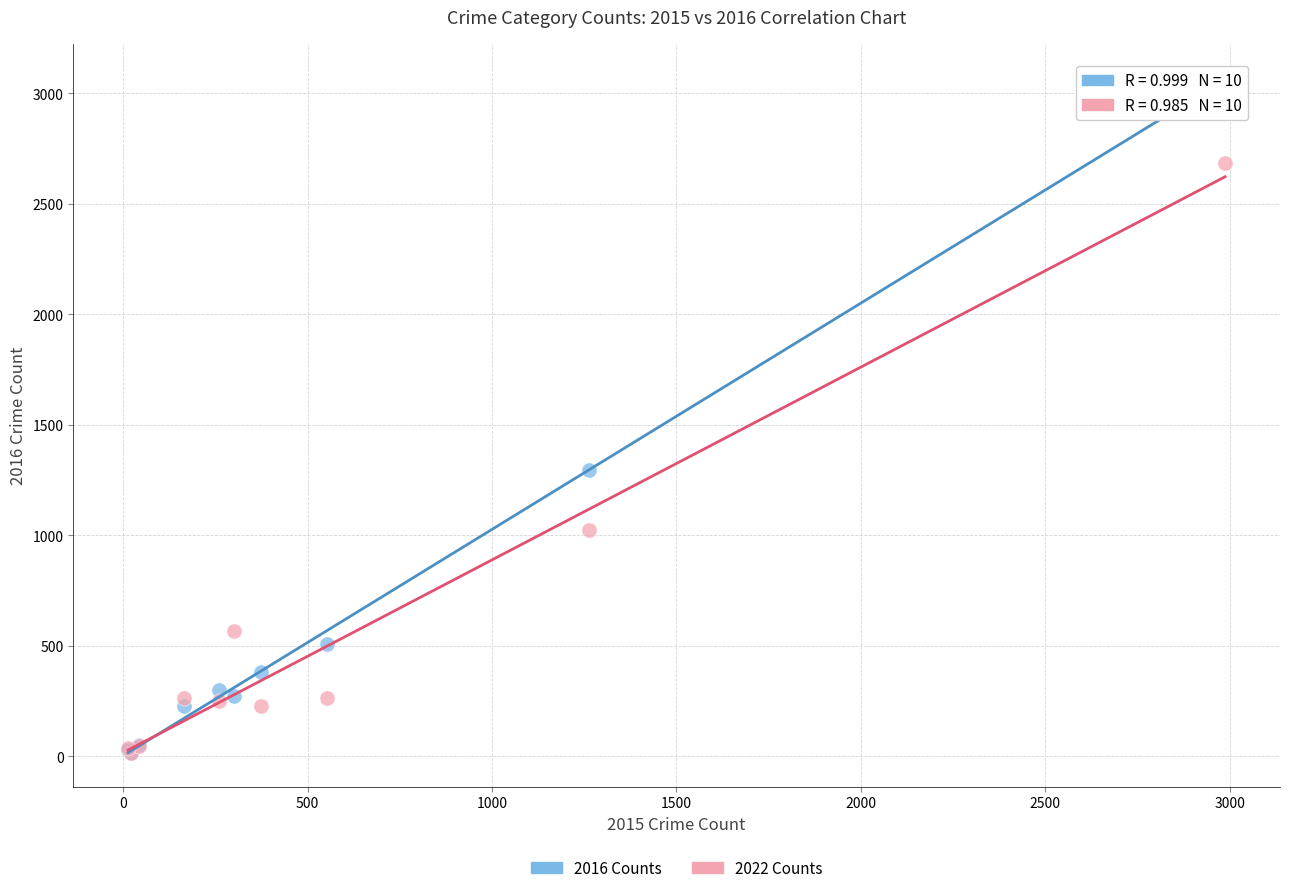

What are all the series names shown in the legend?

2016 Counts, 2022 Counts